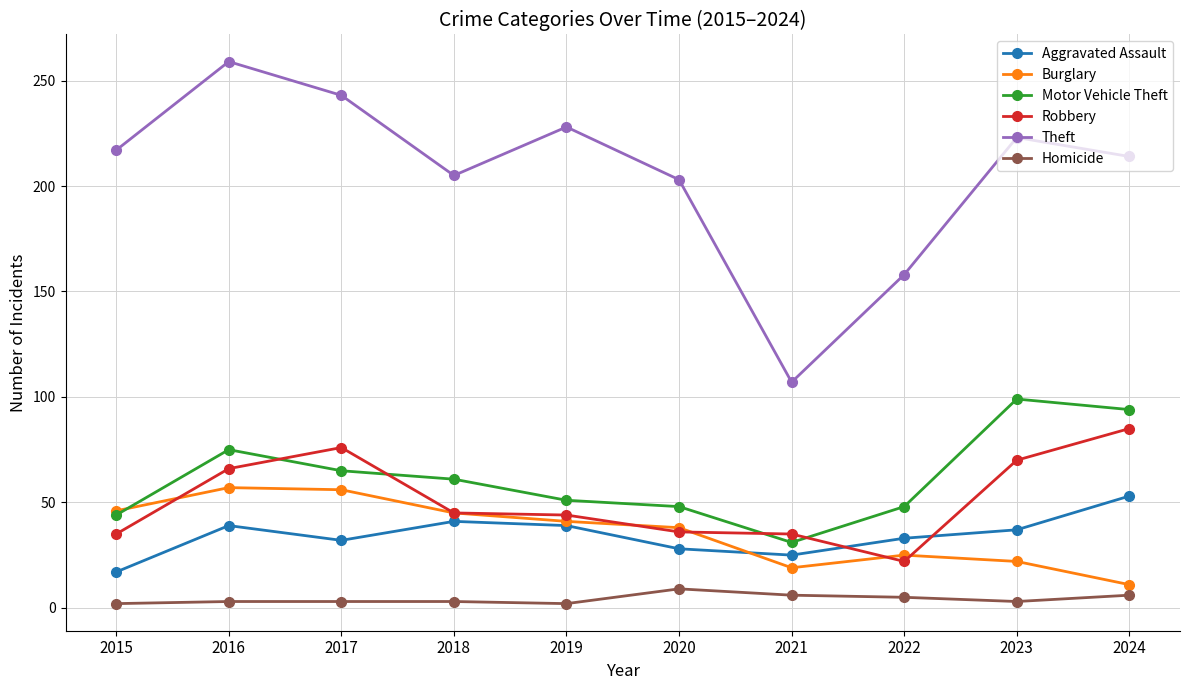

Where is the first local maximum for Motor Vehicle Theft?

2016